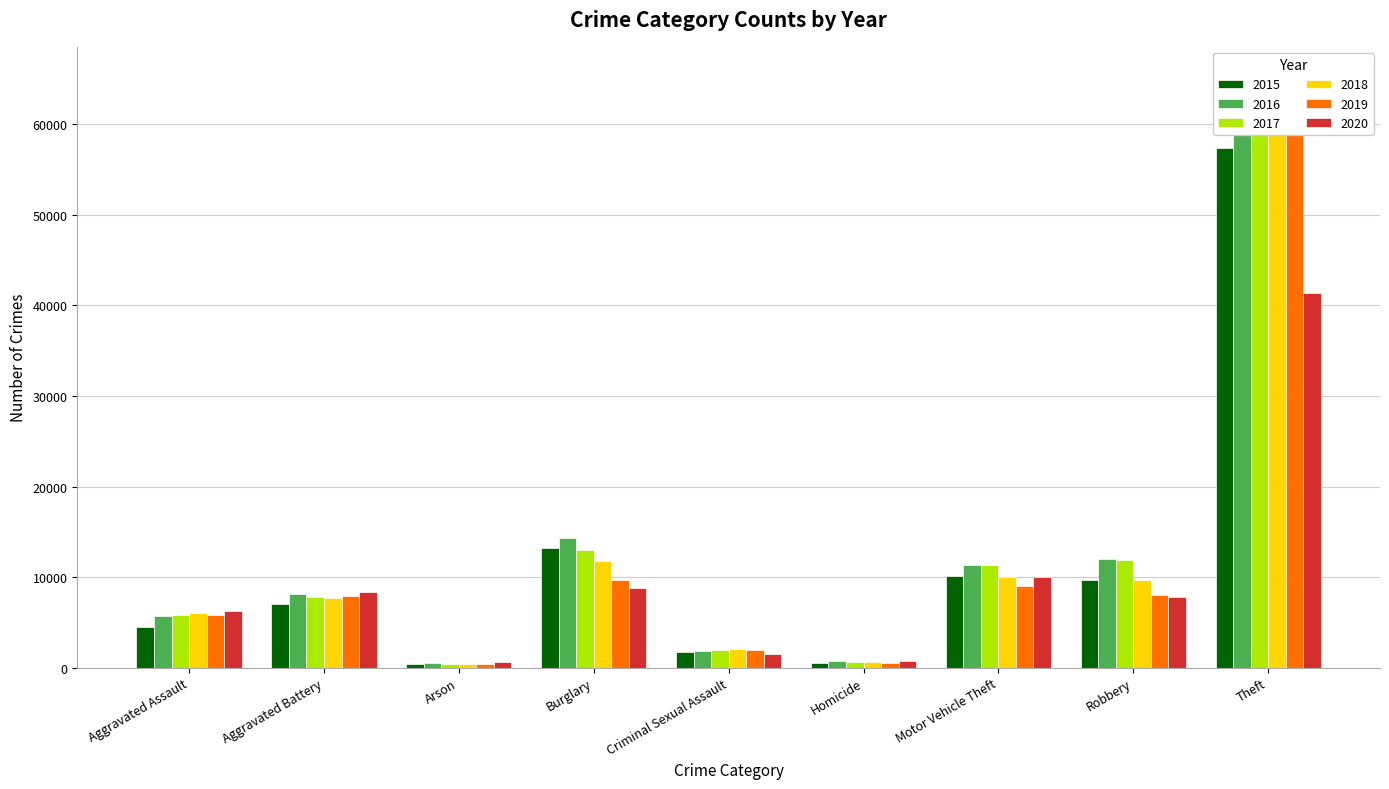

What is the label of the 4th bar from the right?

Homicide